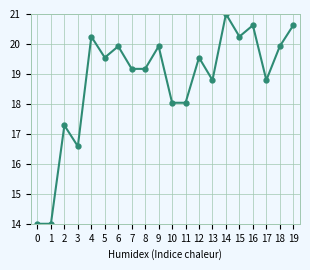

What is the difference between the second highest and second lowest values?

6.6